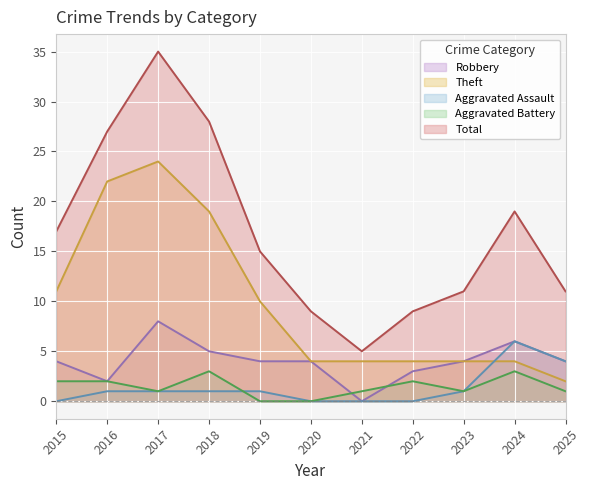

True or false: Aggravated Assault has a value of 0 at 2021.

True